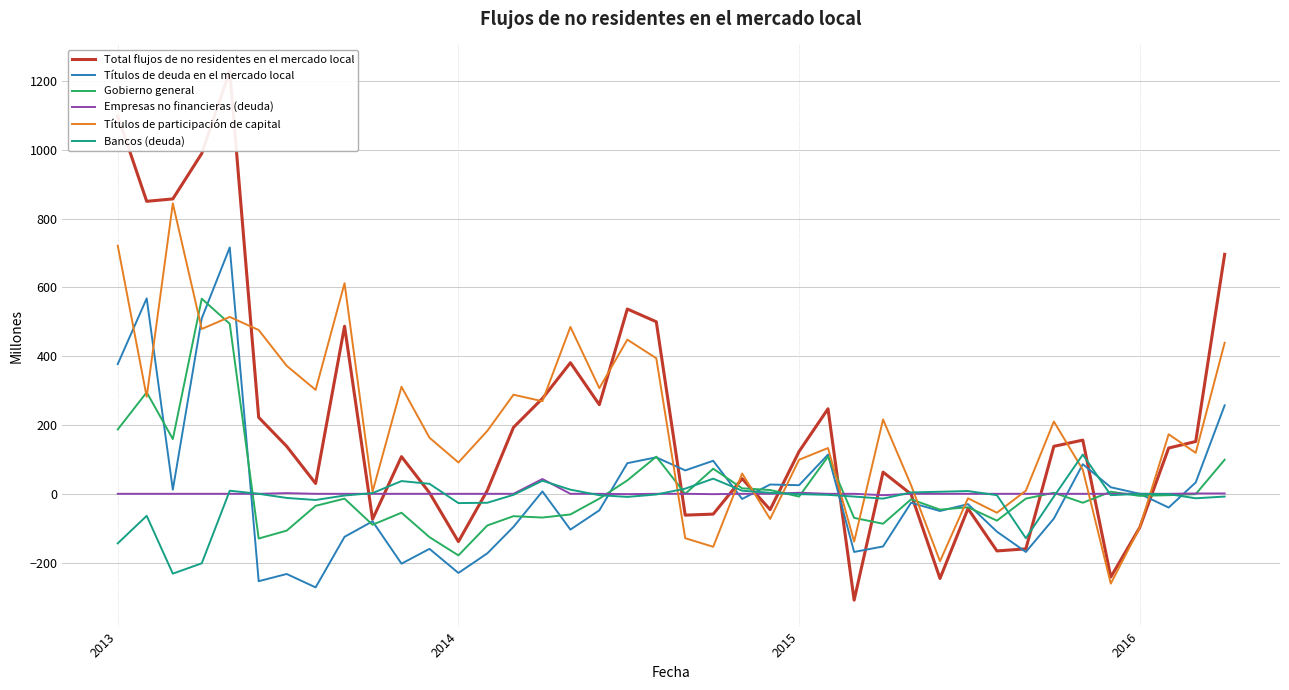

What is the highest value of the Gobierno general series?

567